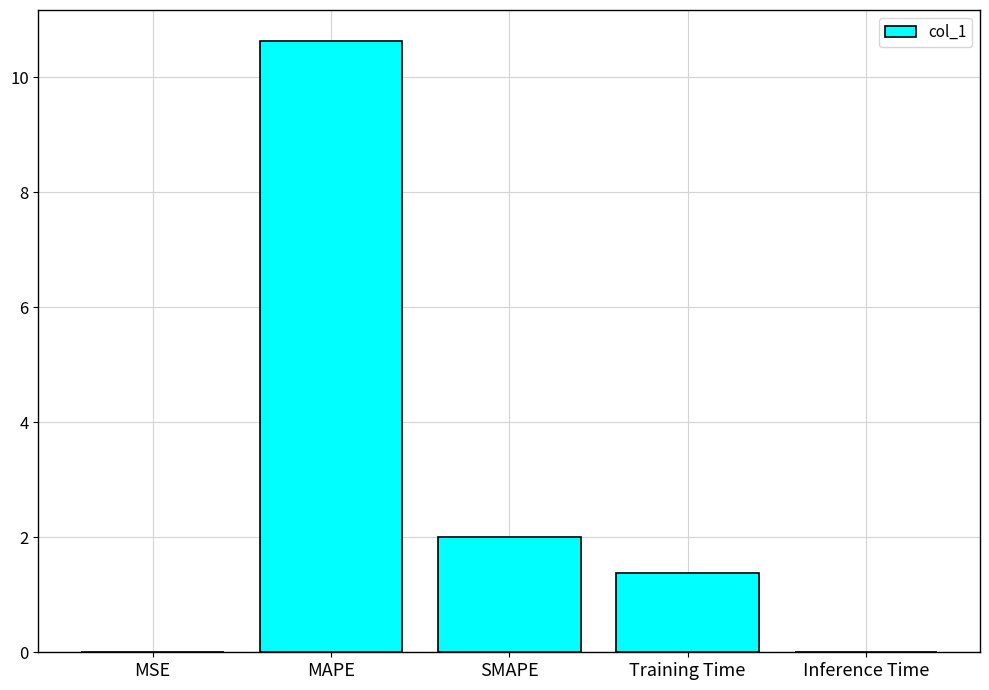

What is the average value?

2.8